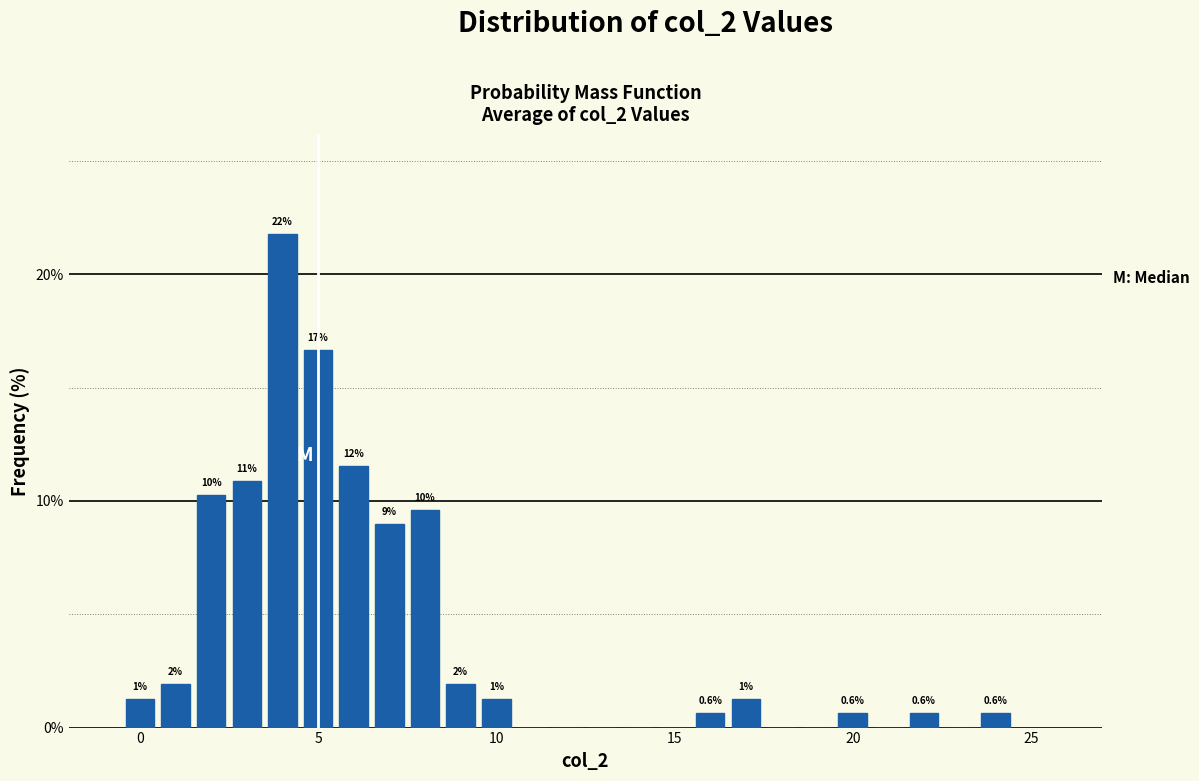

Read against the x-axis, roughly where is the centre of the tallest bar?

4.0